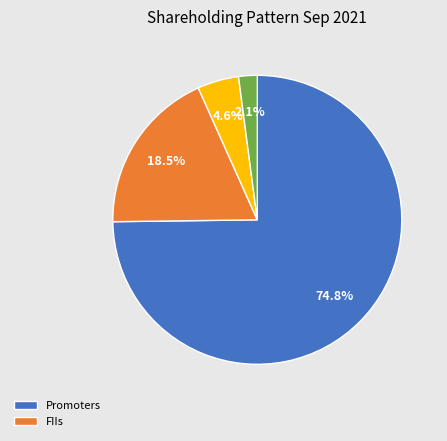

Does any single category account for the majority?

Yes